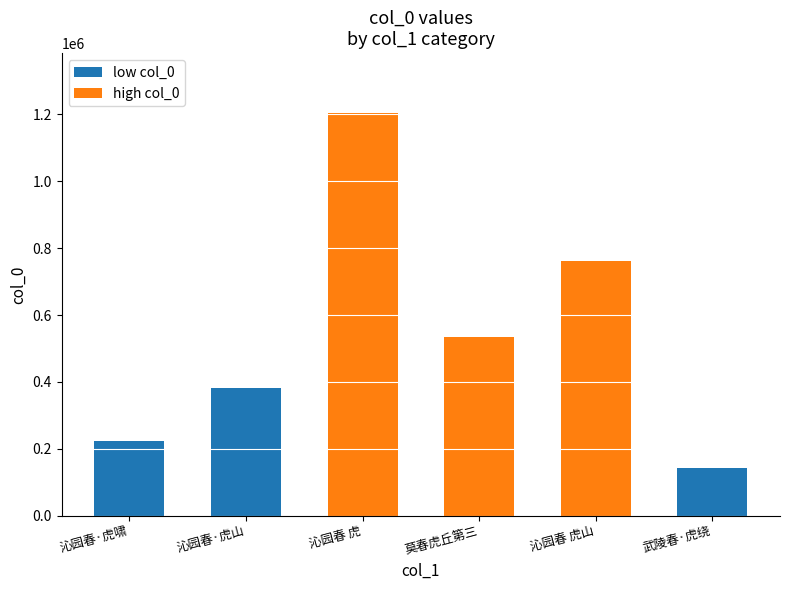

What is the change in value from 沁园春·虎山桥重泊秋晚登眺 to 沁园春 虎山桥重泊秋晚登眺?

+380229